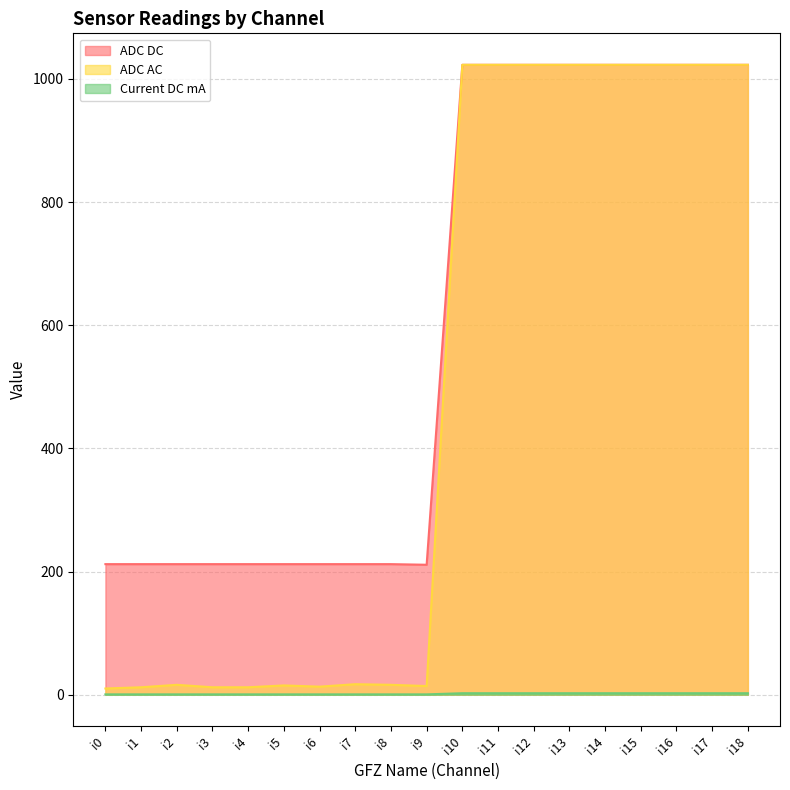

Reading left to right, what are all the values shown in this chart?

ADC DC: 212.0	212.0	212.0	212.0	212.0	212.0	212.0	212.0	212.0	211.0	1023.0	1023.0	1023.0	1023.0	1023.0	1023.0	1023.0	1023.0	1023.0
ADC AC: 10.0	12.0	16.0	12.0	12.0	15.0	13.0	17.0	16.0	14.0	1023.0	1023.0	1023.0	1023.0	1023.0	1023.0	1023.0	1023.0	1023.0
Current DC mA: 0.5	0.5	0.5	0.5	0.5	0.5	0.5	0.5	0.5	0.5	2.3	2.3	2.3	2.3	2.3	2.3	2.3	2.3	2.3